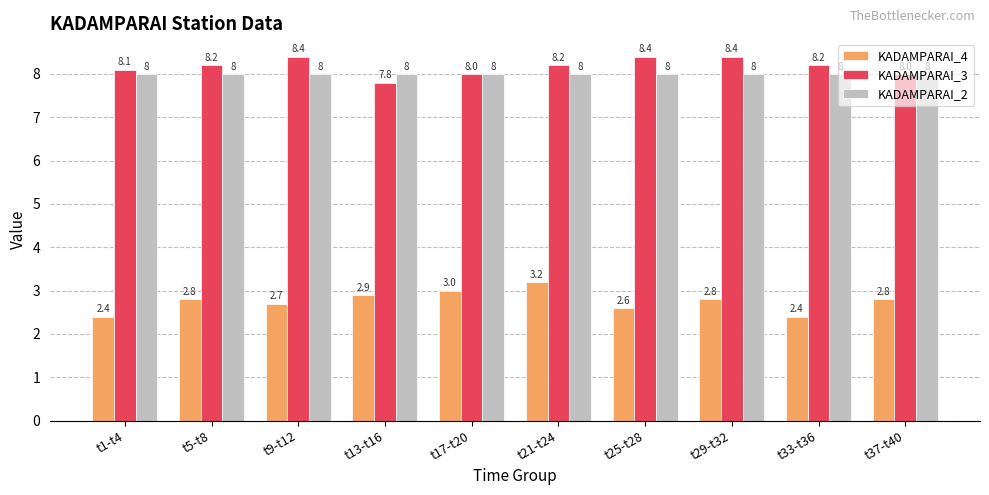

At how many categories does at least one series exceed 7?

10